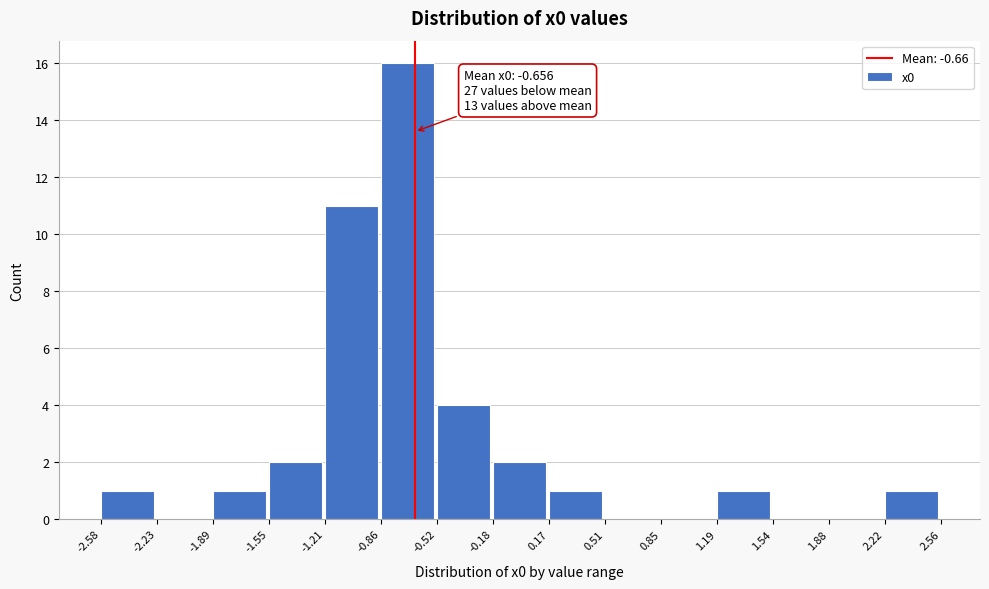

Which range on the x-axis has the tallest bar?

-0.86 to -0.52